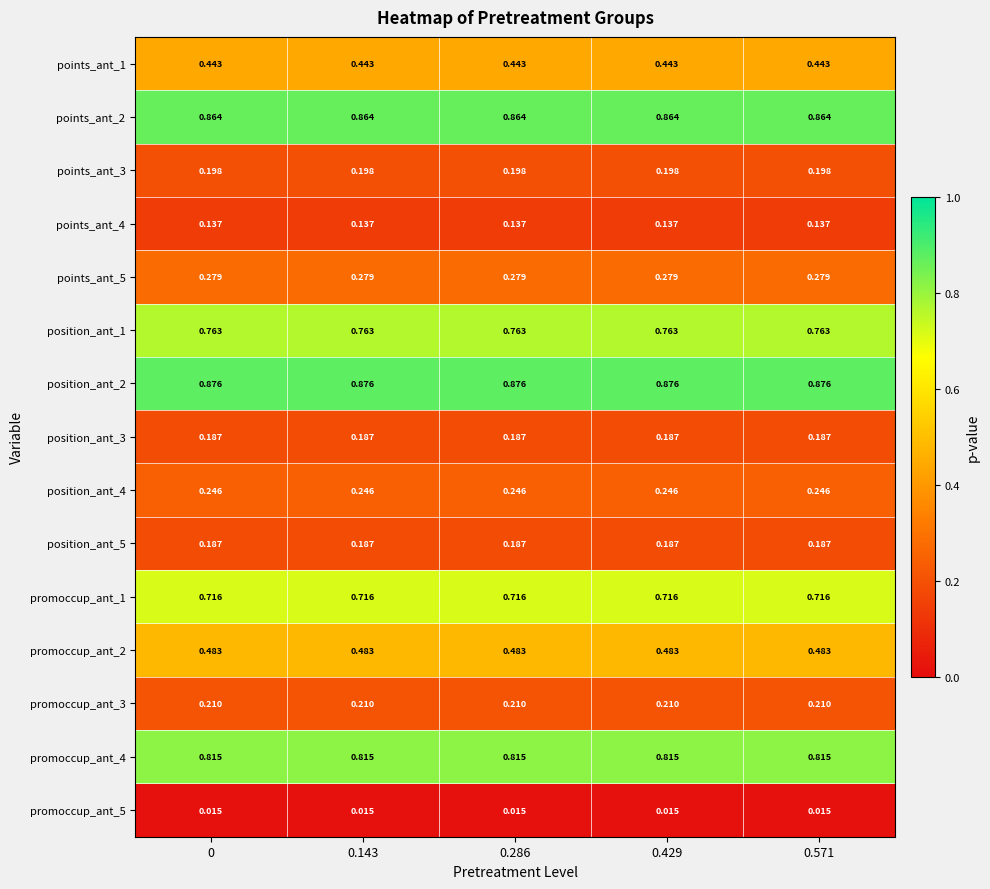

At how many categories does at least one series exceed 0?

5